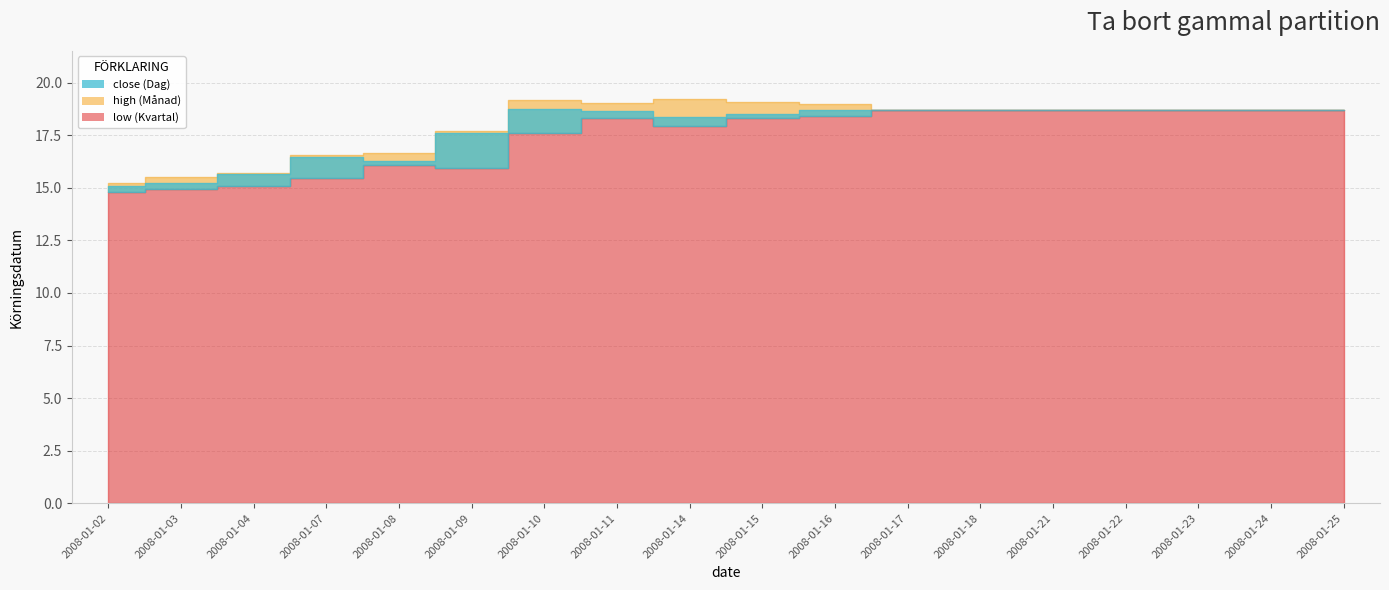

What is the smallest value displayed?

14.8